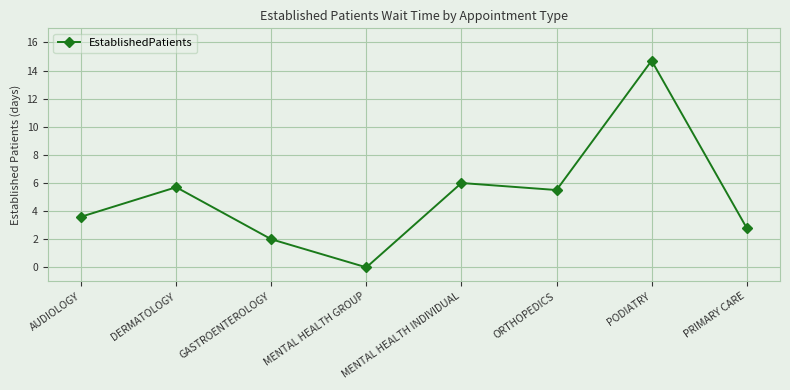

Reading left to right, what are all the values shown in this chart?

3.6	5.7	2.0	0.0	6.0	5.5	14.7	2.8